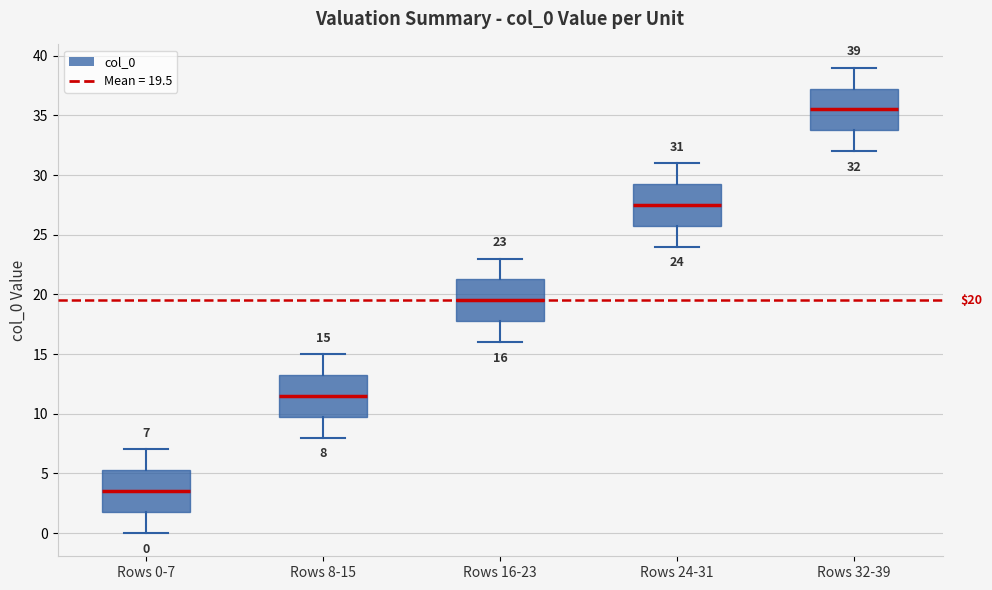

Which box's median line is the highest?

Rows 32-39